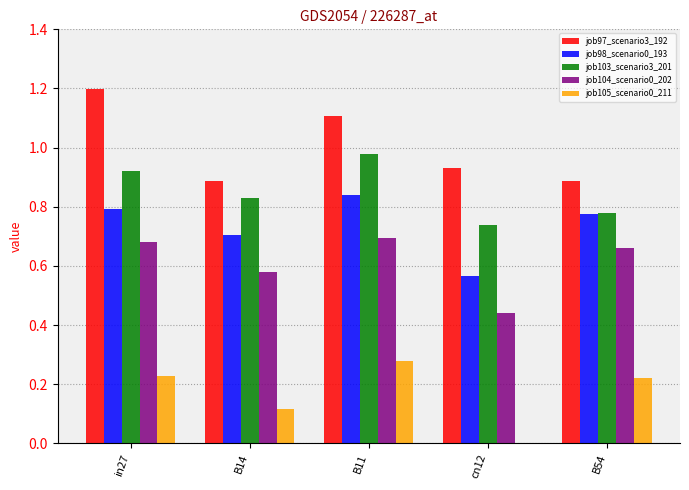

Which series has the largest total across all categories?

job97_scenario3_192